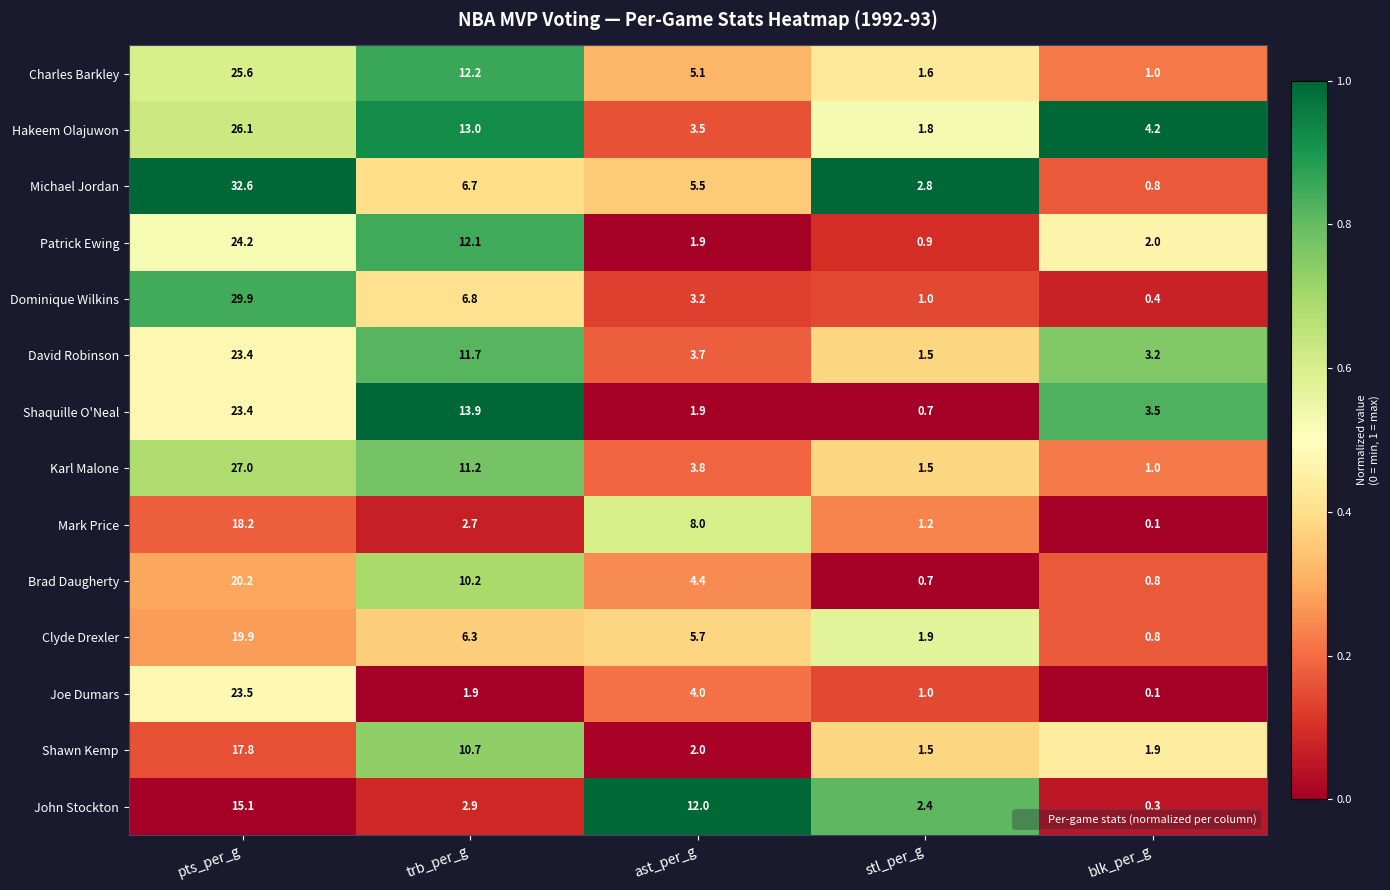

The value of Joe Dumars at stl_per_g is 1.0. True or false?

True